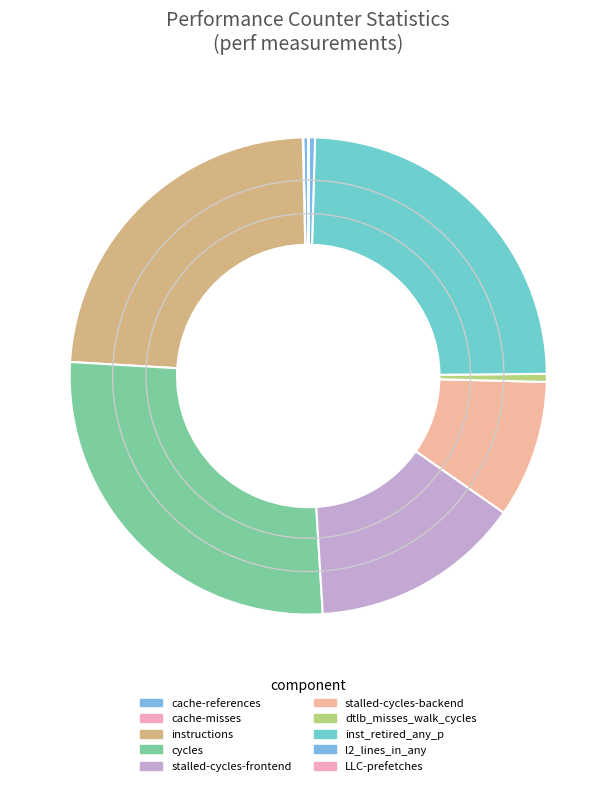

Which category has the smallest portion of the pie?

cache-misses